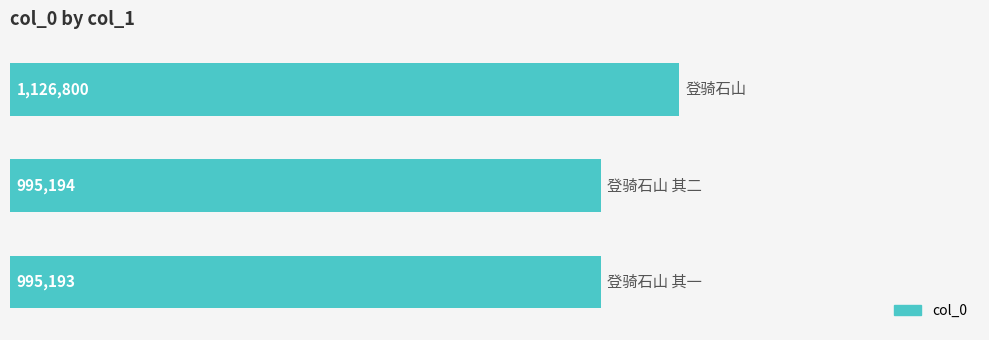

Reading top to bottom, extract all data points from this chart.

1126800	995194	995193